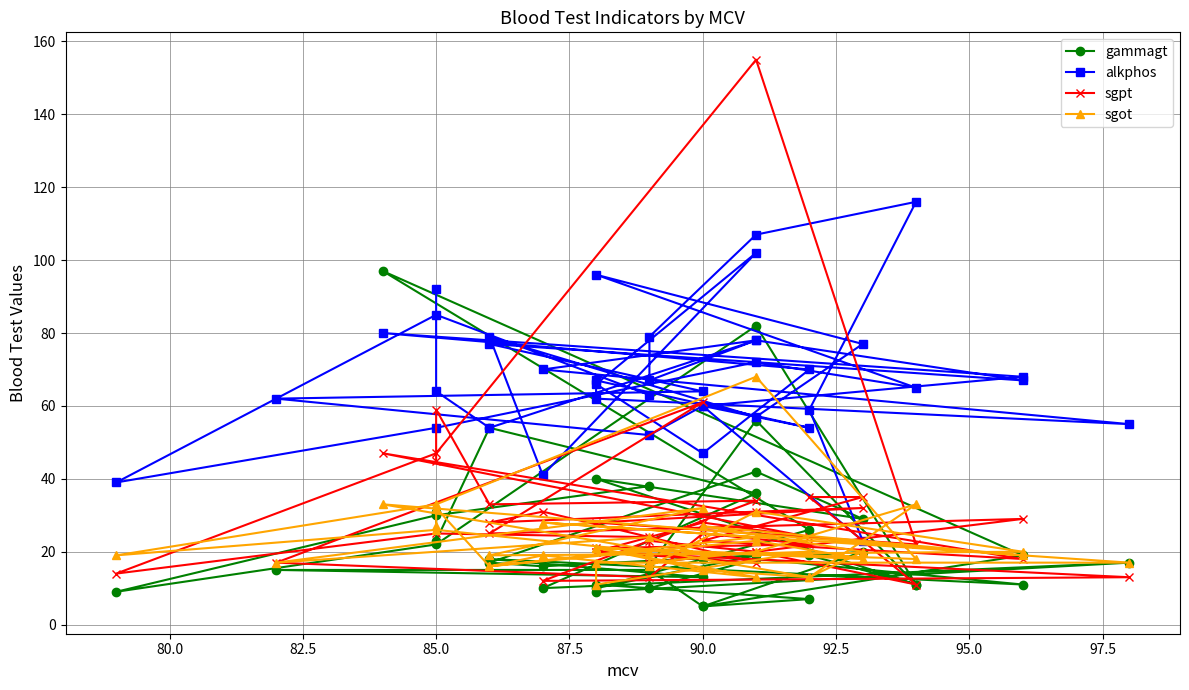

At how many categories does at least one series exceed 30?

40